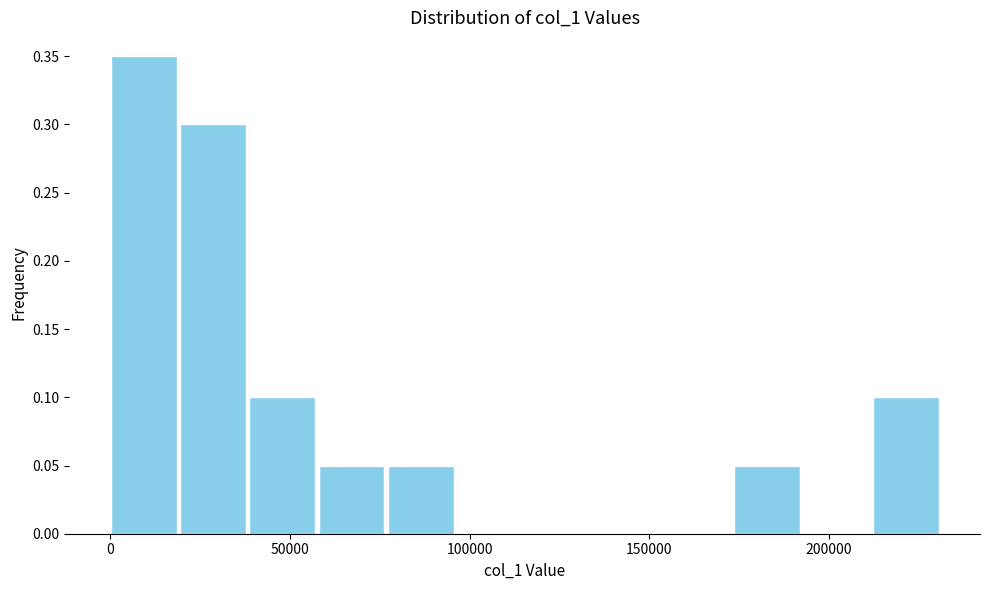

Around what value on the x-axis is the tallest bar? Give the approximate position of its centre, as read against the axis.

10000